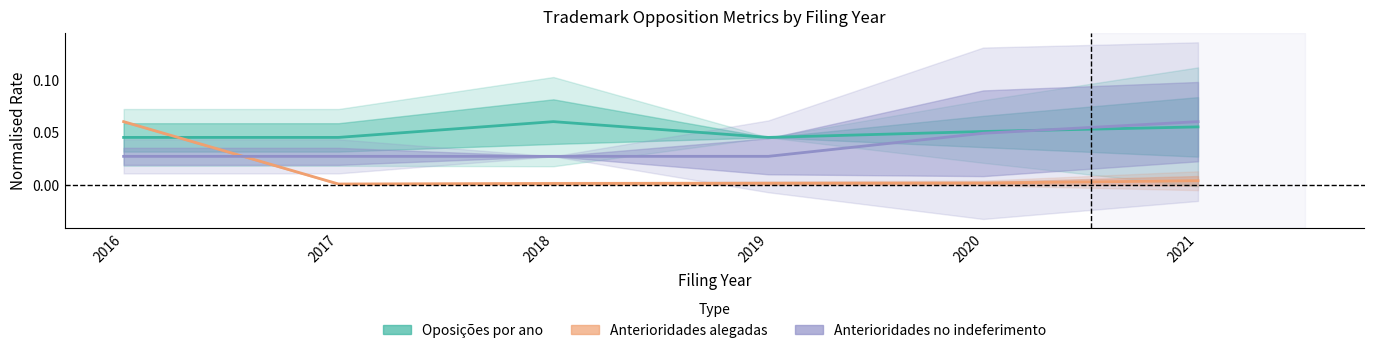

Rank the categories by Anterioridades alegadas value from lowest to highest.

2017, 2018, 2019, 2020, 2021, 2016